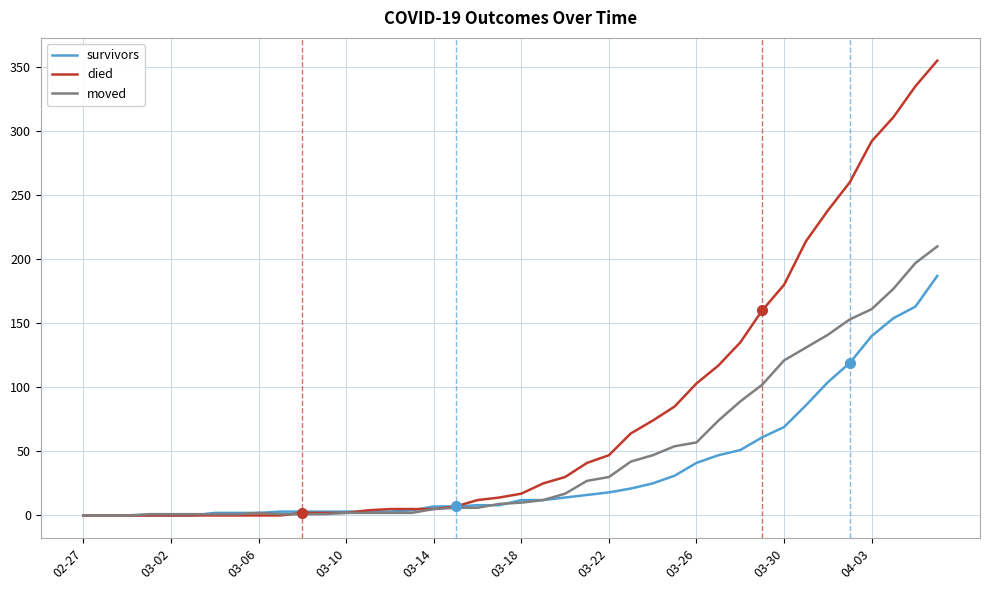

List the series in order of their overall mean, lowest first.

survivors, moved, died